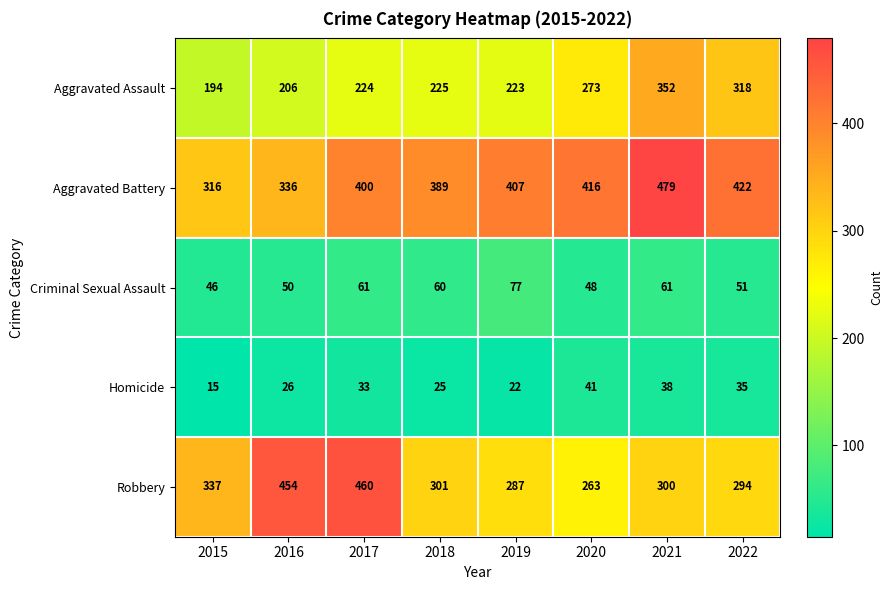

Read the Robbery value at 2020.

263